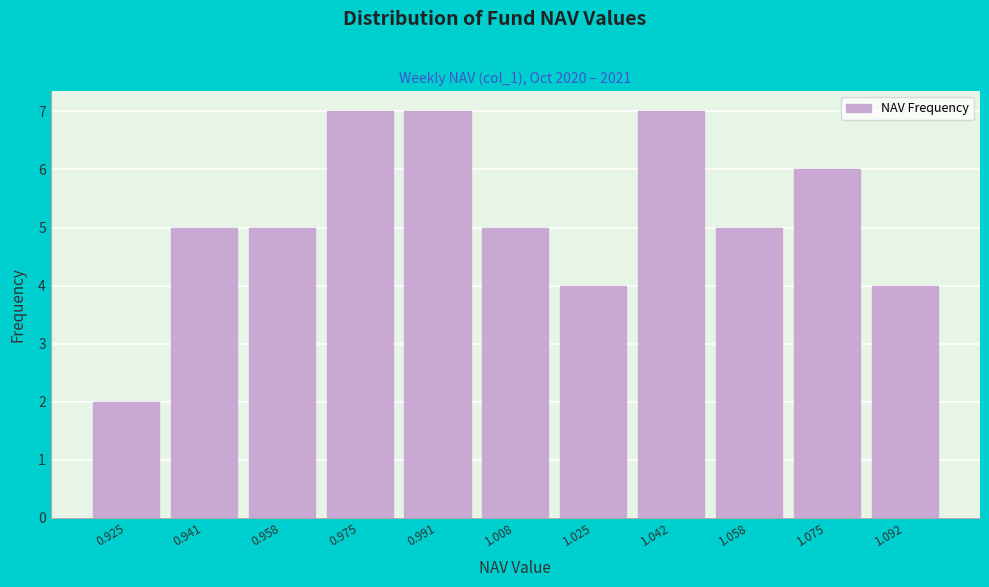

Reading left to right, list every bar in this chart as the range it spans on the x-axis followed by its height. Neither the bar edges nor the heights are printed on the chart, so give them approximately, as read against the axes.

0.916 to 0.932: 2
0.932 to 0.950: 5
0.950 to 0.966: 5
0.966 to 0.984: 7
0.984 to 1.000: 7
1.000 to 1.016: 5
1.016 to 1.034: 4
1.034 to 1.050: 7
1.050 to 1.066: 5
1.066 to 1.084: 6
1.084 to 1.100: 4